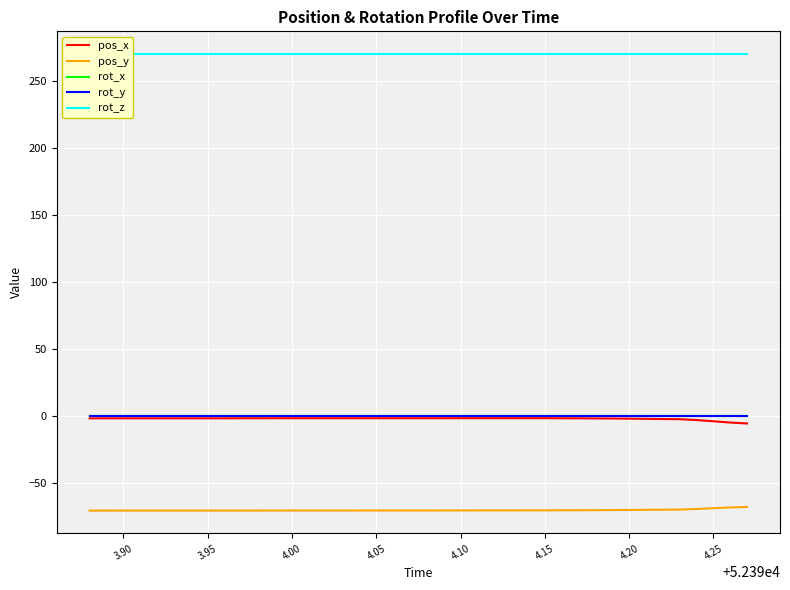

True or false: pos_y has more than 2 interior local peaks.

False